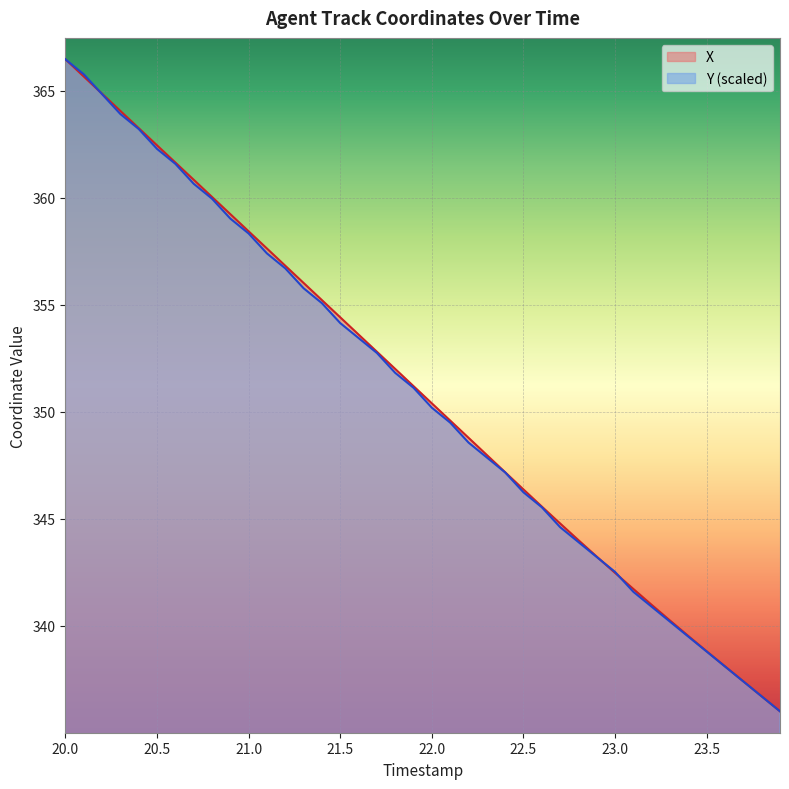

What is the highest value of the X series?

366.5